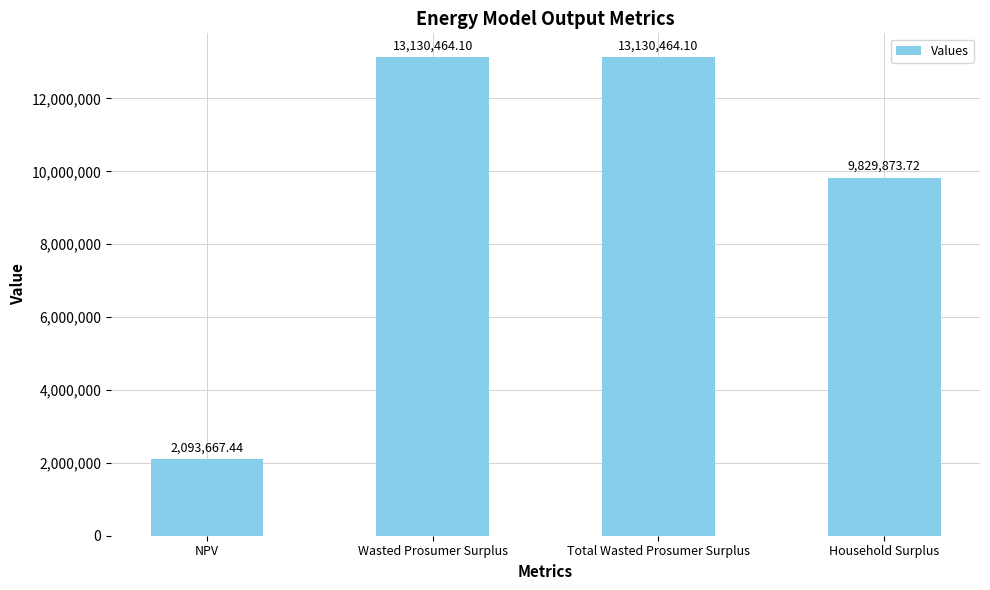

Which category has the lowest value across all series?

NPV